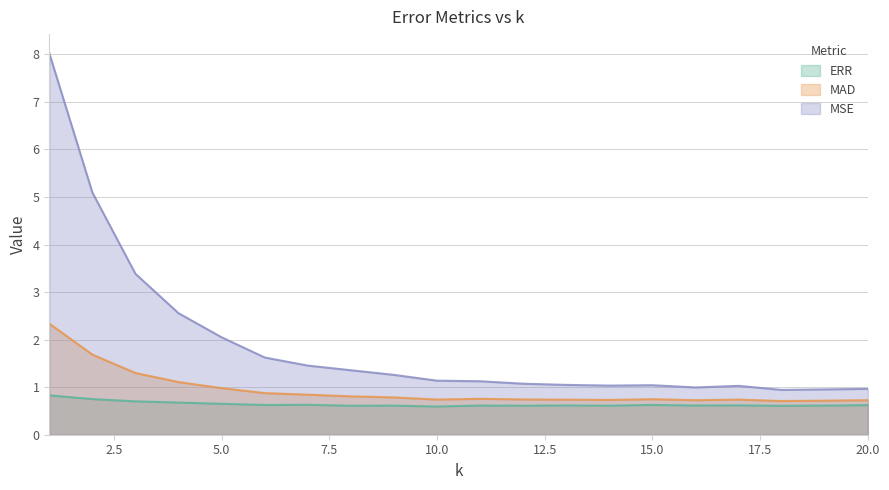

In MAD, how many points are higher than both neighbors (excluding endpoints)?

3